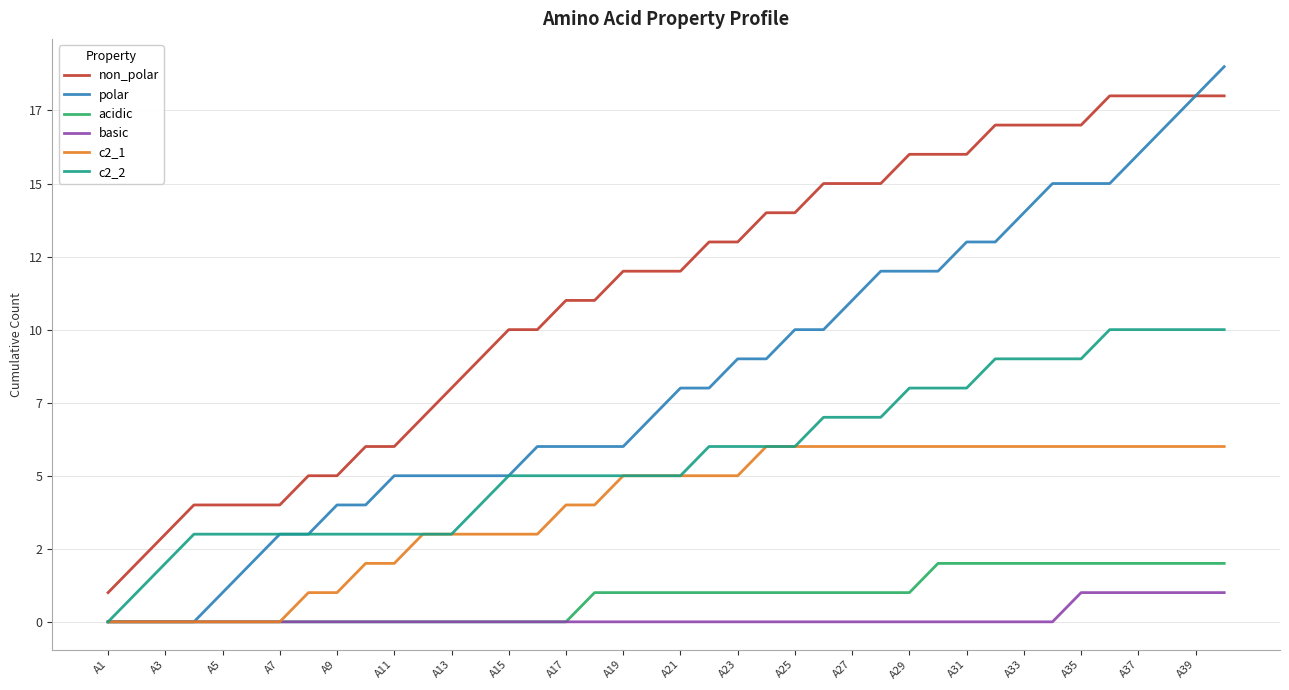

Is this an area chart (filled region under the line)?

No